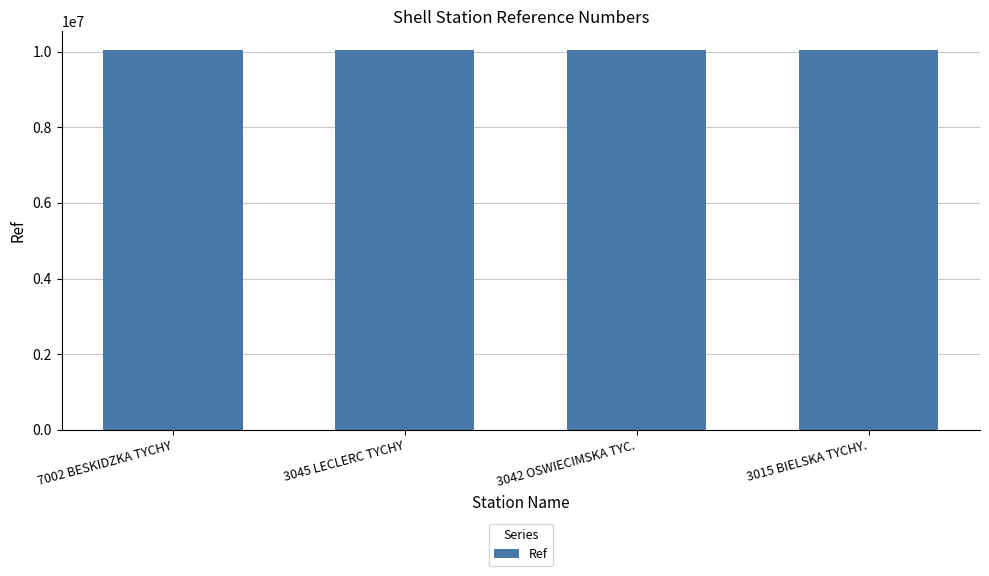

What is the difference between the maximum and minimum values?

147